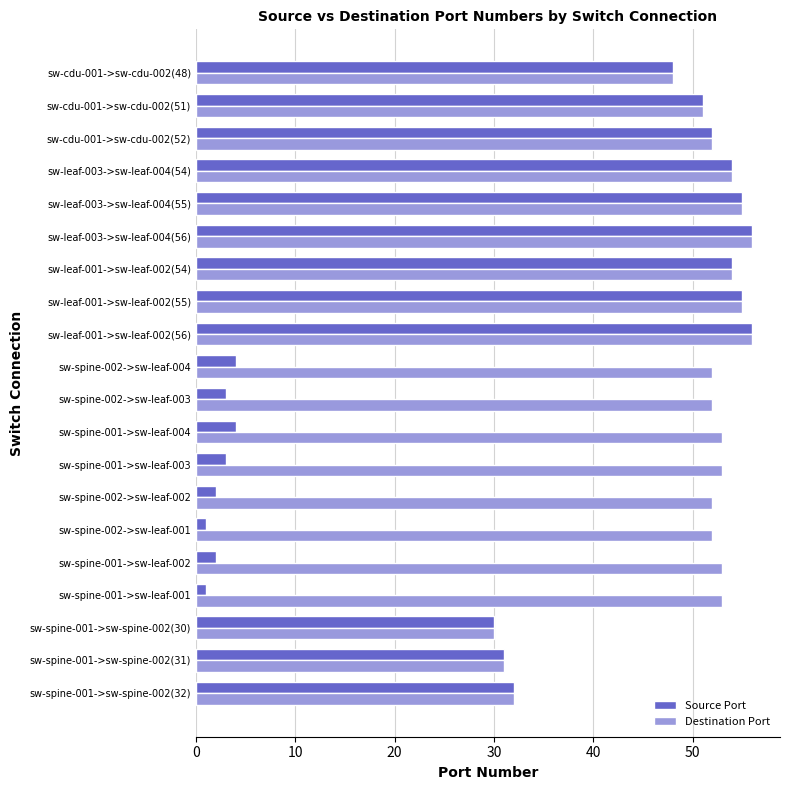

What is the lowest value of the Source Port series?

1